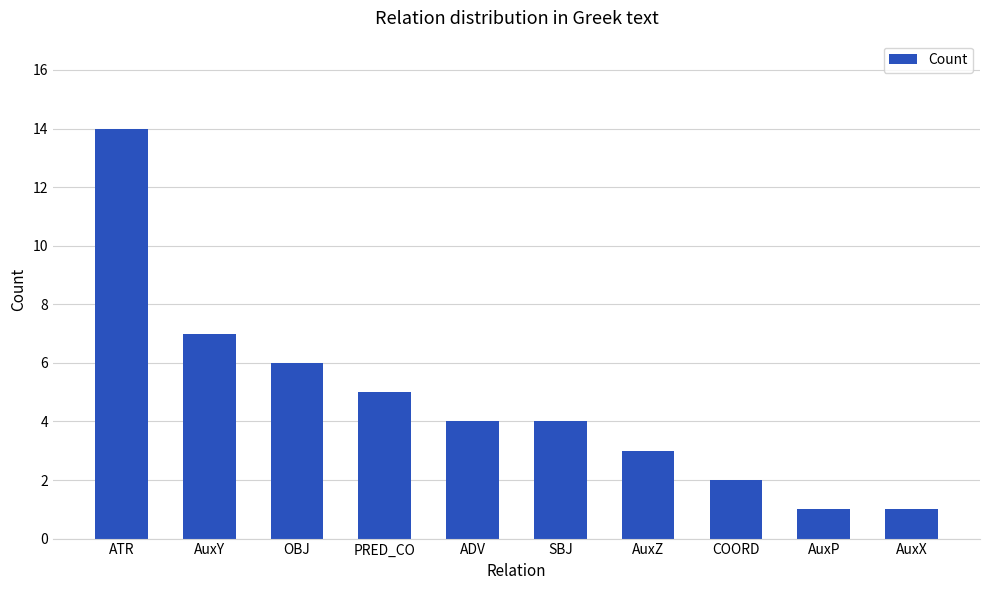

What position from the right is ATR?

10